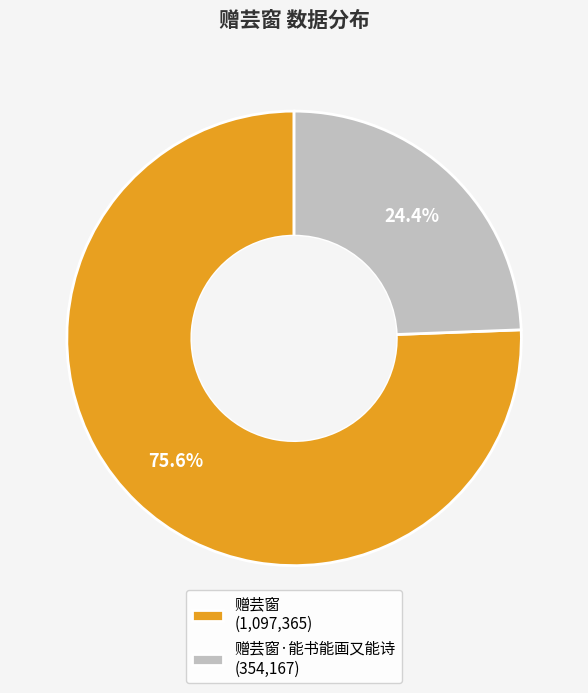

What is the ratio of the value at 赠芸窗·能书能画又能诗 (354,167) to the value at 赠芸窗 (1,097,365)?

0.3